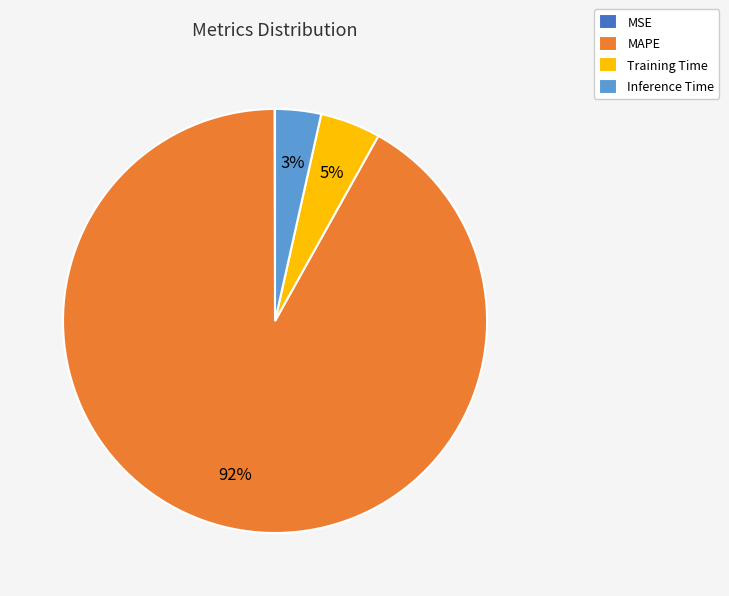

Do Training Time and MAPE together represent more than half of the pie?

Yes